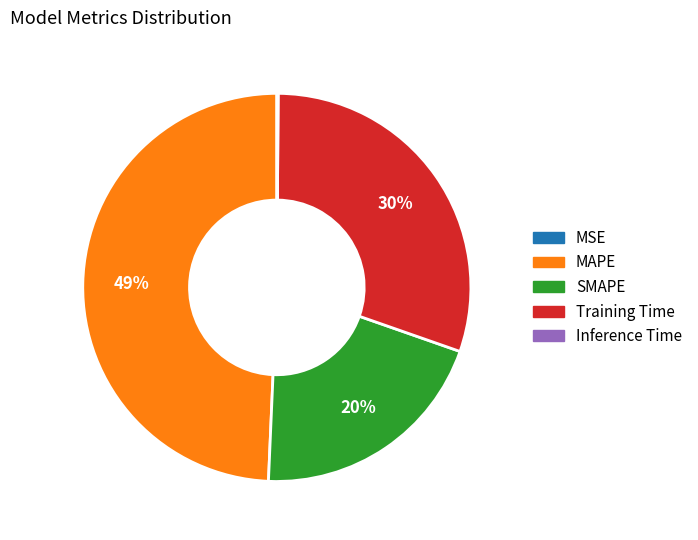

Does Training Time account for over 50% of the chart?

No